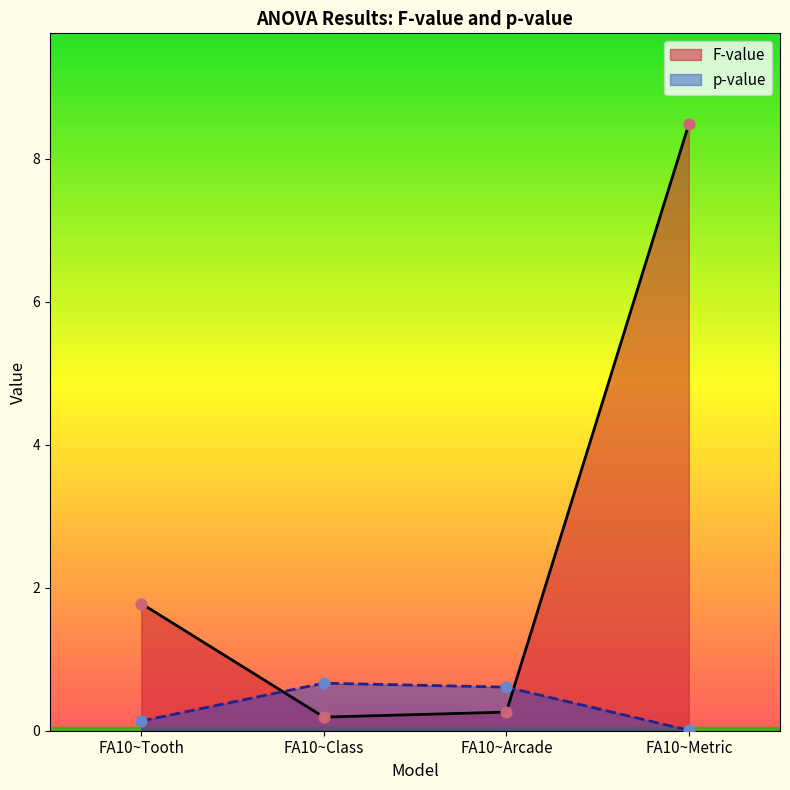

At which category is the sum across all series the highest?

FA10~Metric